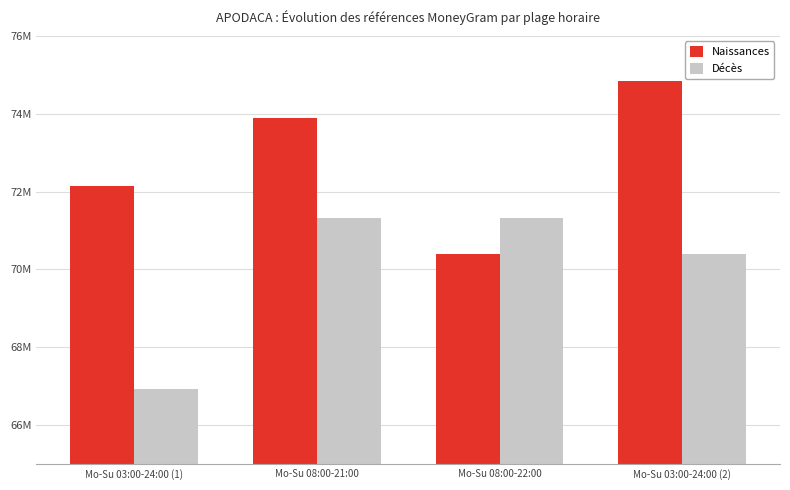

What is the total value across all series at Mo-Su 08:00-22:00?

141719997